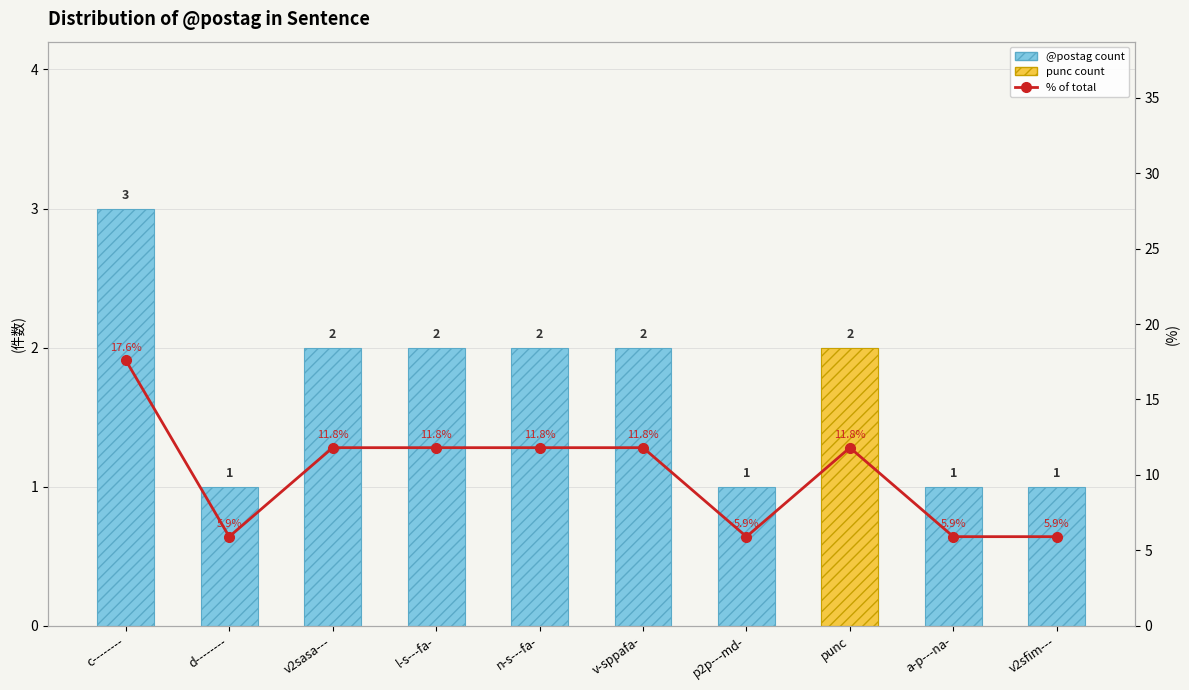

What is the maximum value shown in the chart?

17.6